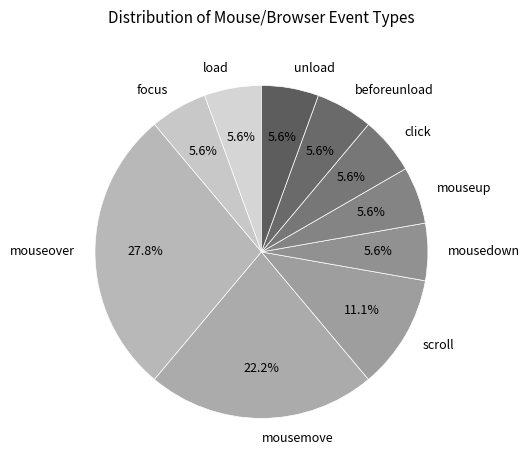

Which slice is the largest?

mouseover